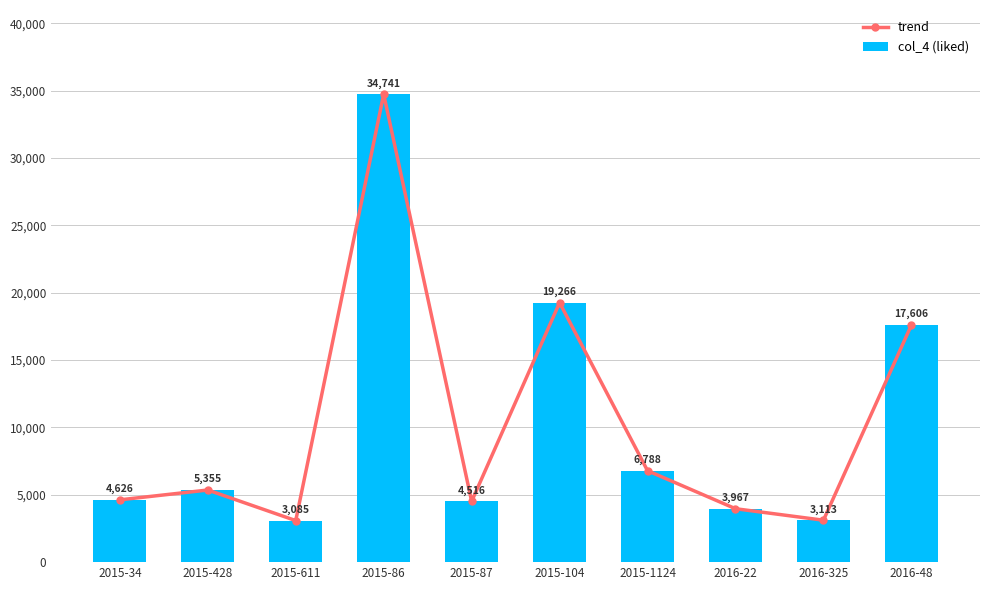

Read the trend value at 2015-87, to the nearest 10.

4520